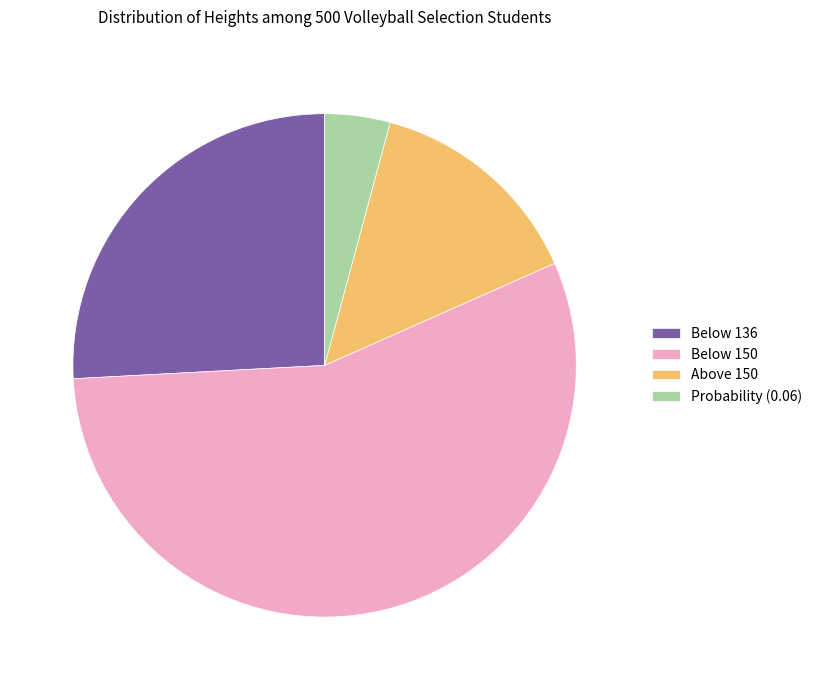

How many segments does this pie chart have?

4